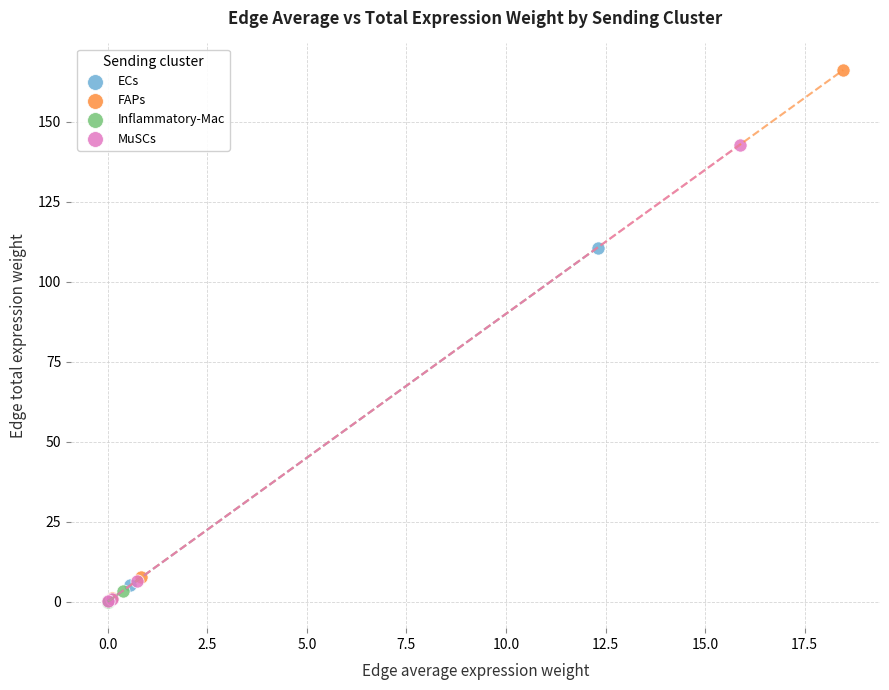

Which series has the widest spread of Y values?

FAPs